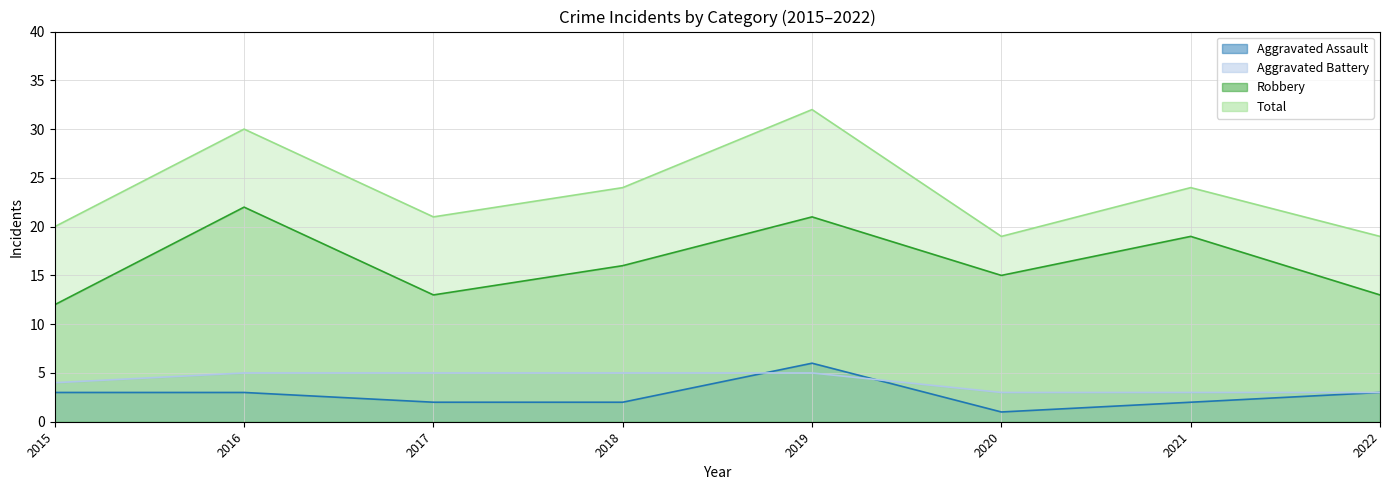

What is the total value across all series at 2020?

38